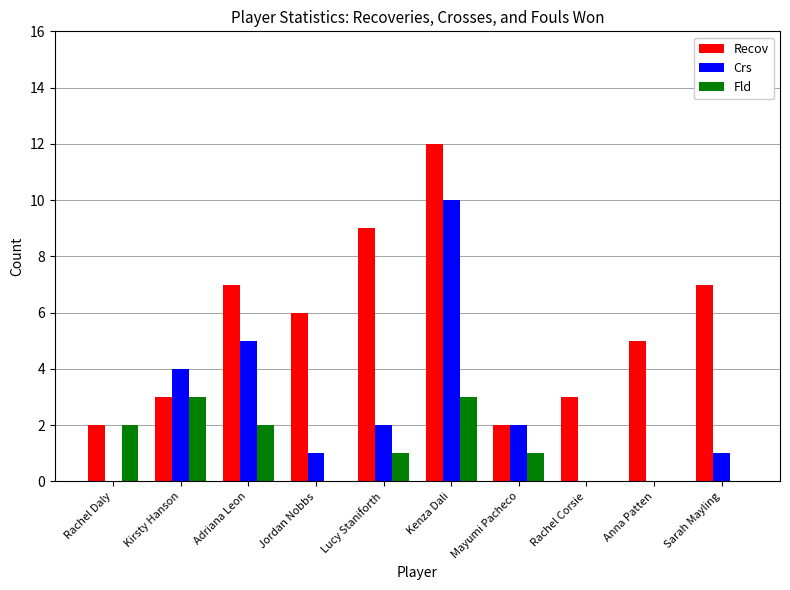

Reading left to right, extract all data points from this chart.

Recov: 2	3	7	6	9	12	2	3	5	7
Crs: 0	4	5	1	2	10	2	0	0	1
Fld: 2	3	2	0	1	3	1	0	0	0